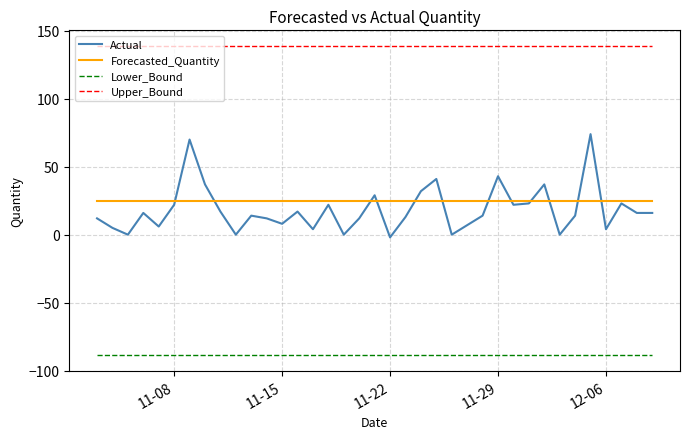

What is the minimum value for Actual?

-2.0